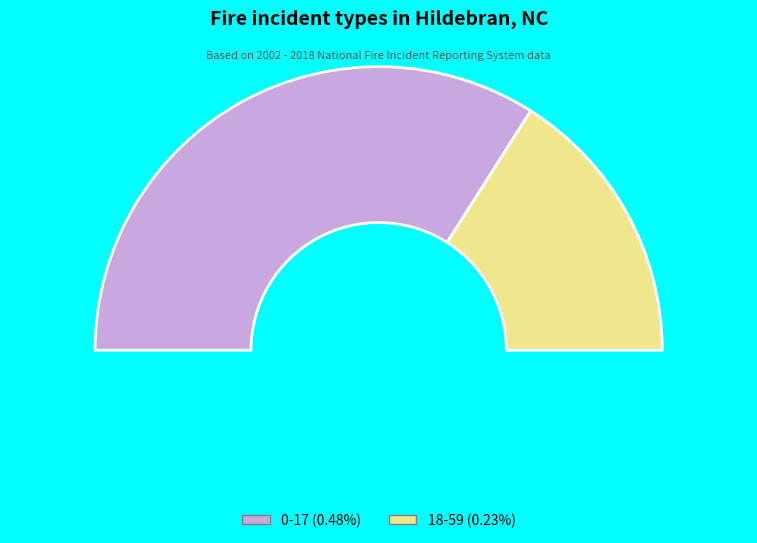

To the nearest percent, what percentage of the pie is 0-17?

68%